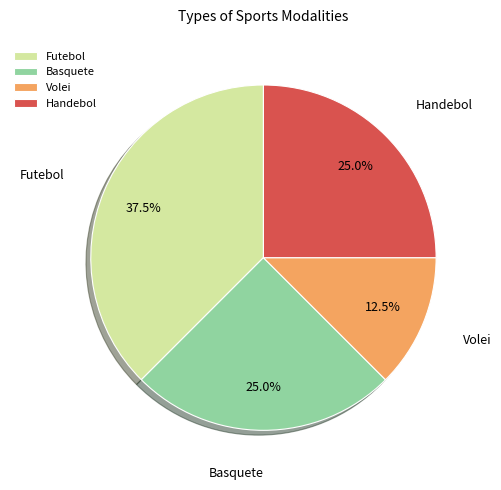

What percentage do Futebol and Handebol together represent?

62.5%